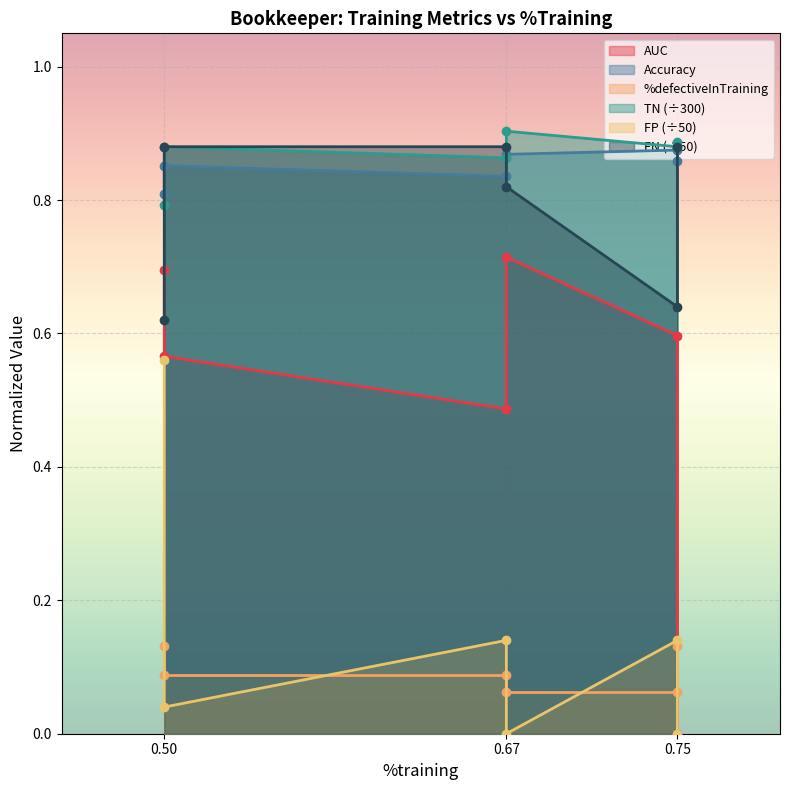

The TN series shows 0.3 at 0.75. True or false?

False